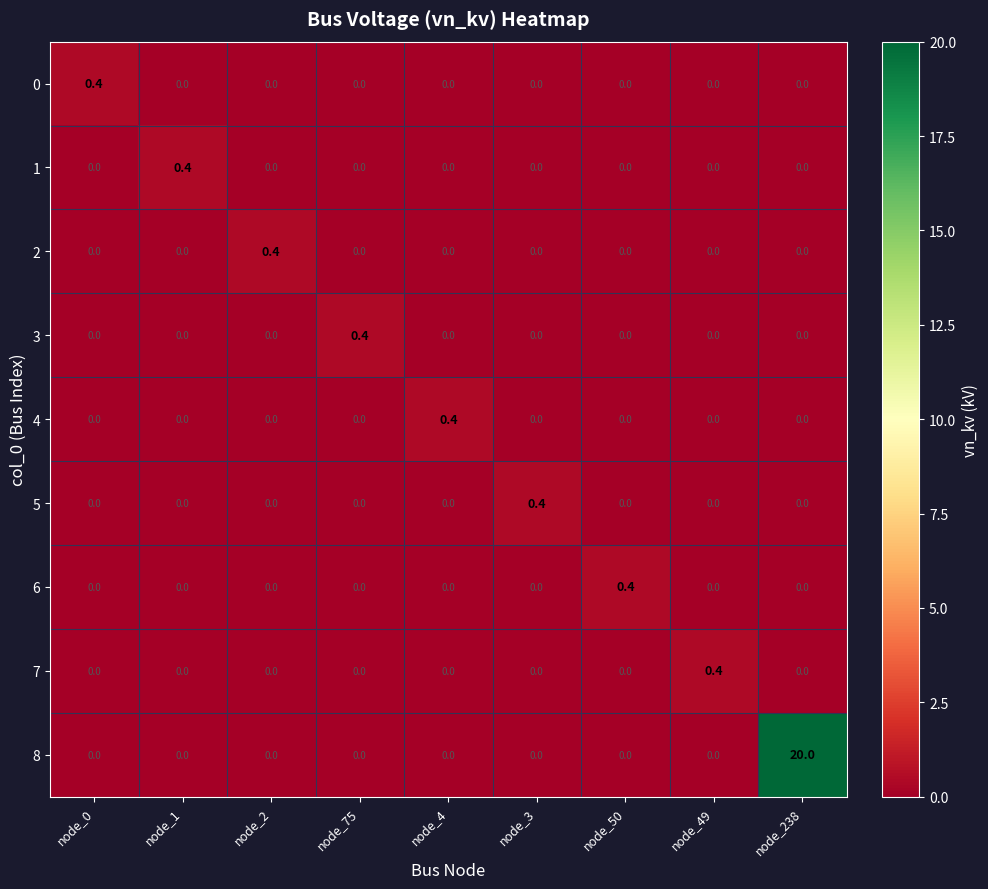

What is the maximum value for 5?

0.4